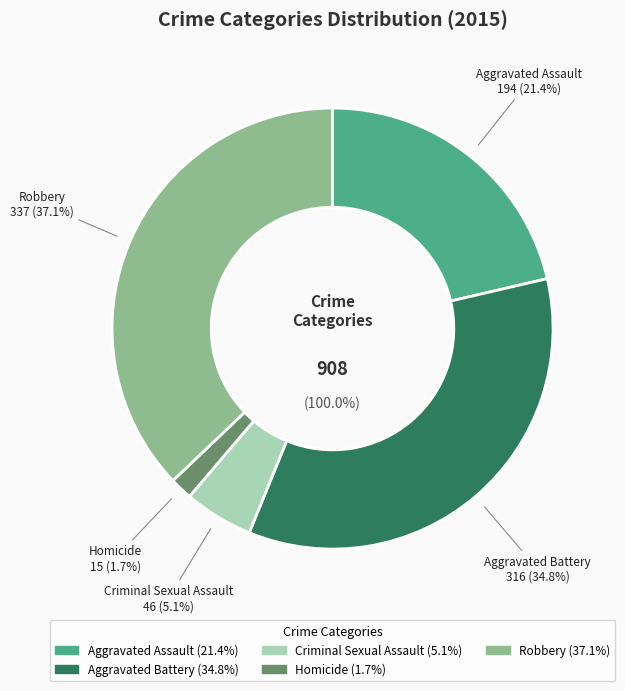

To the nearest percent, what is the difference between the Criminal Sexual Assault and Robbery slice percentages?

32%